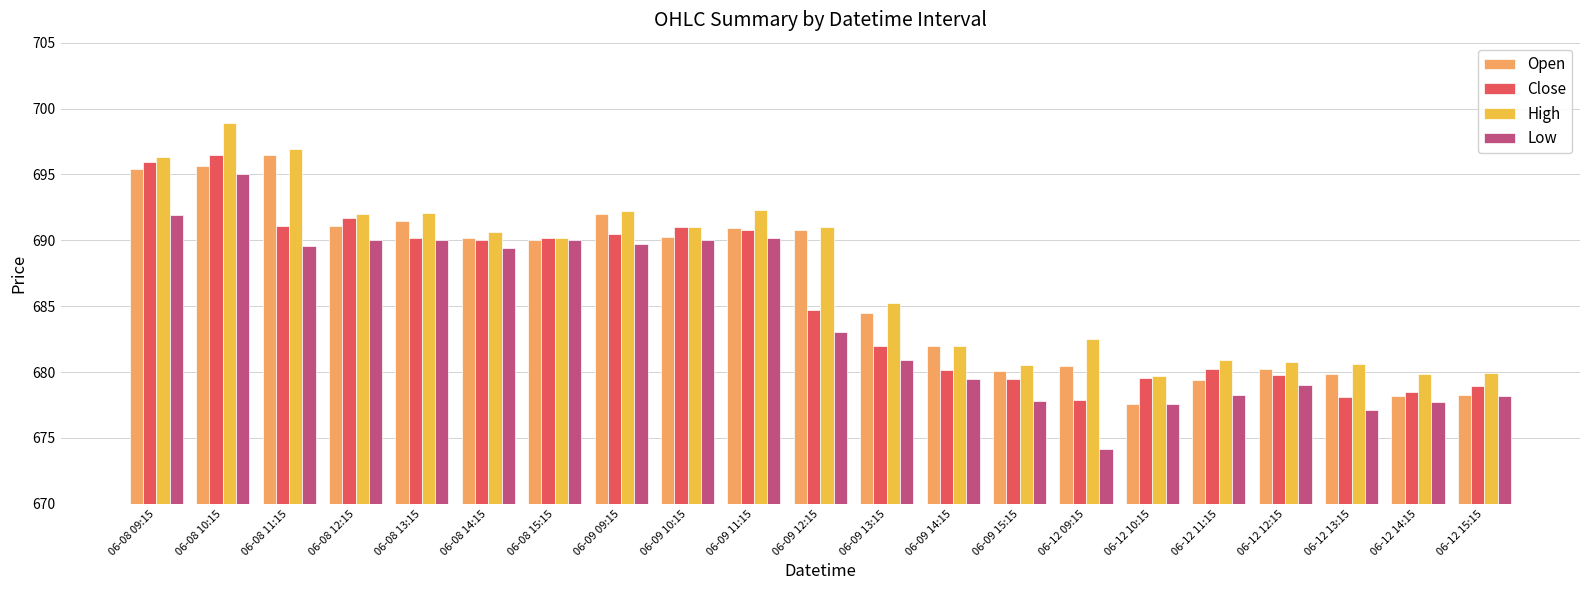

What is the difference between the highest and lowest values at 06-12 11:15?

2.6